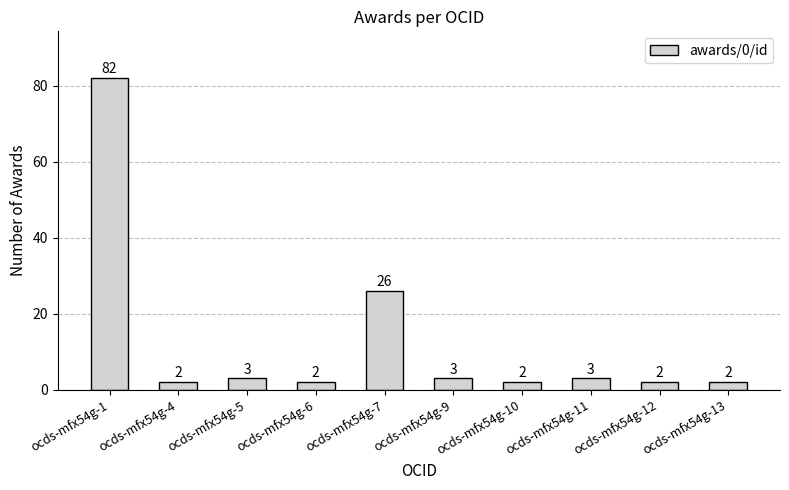

What is the value of the 9th bar from the left?

2